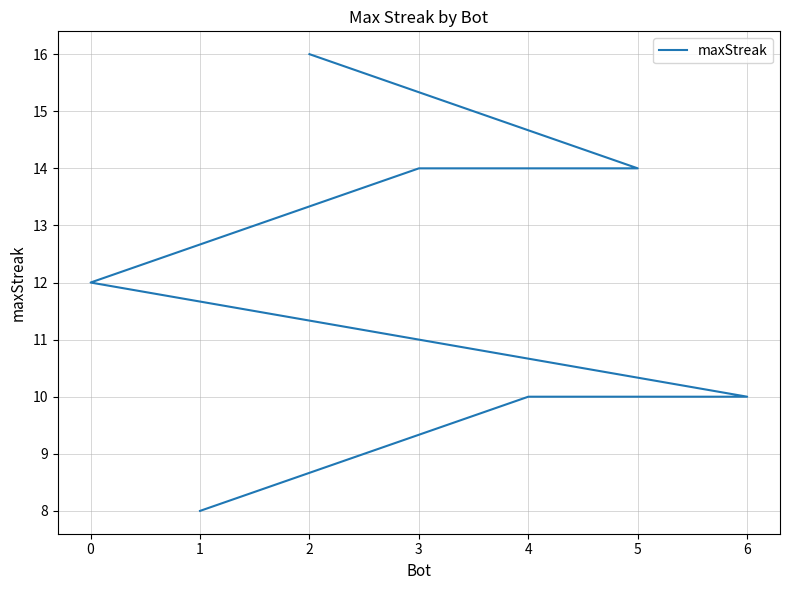

What is the minimum value shown in the chart?

8